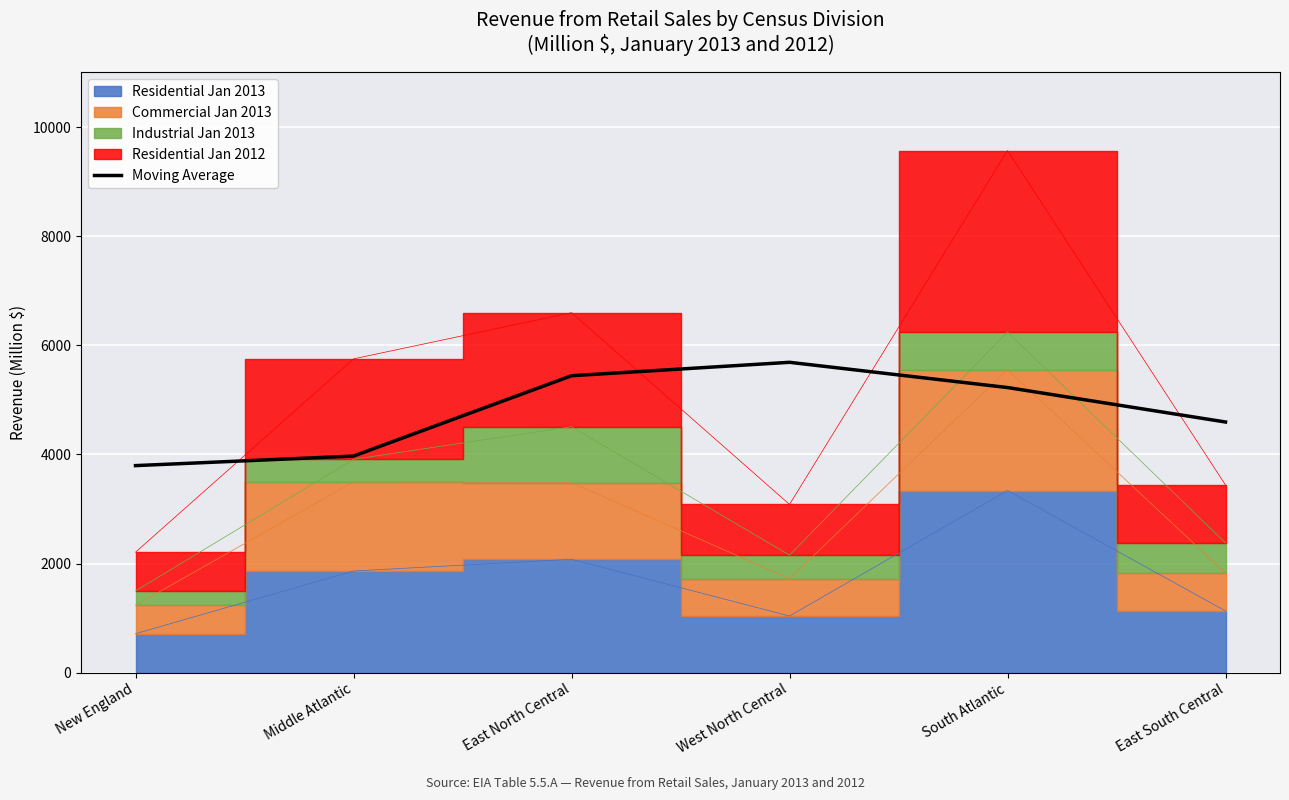

Reading right to left, transcribe all the data shown in this chart.

4593.8	5225.6	5688.0	5441.8	3969.6	3794.6